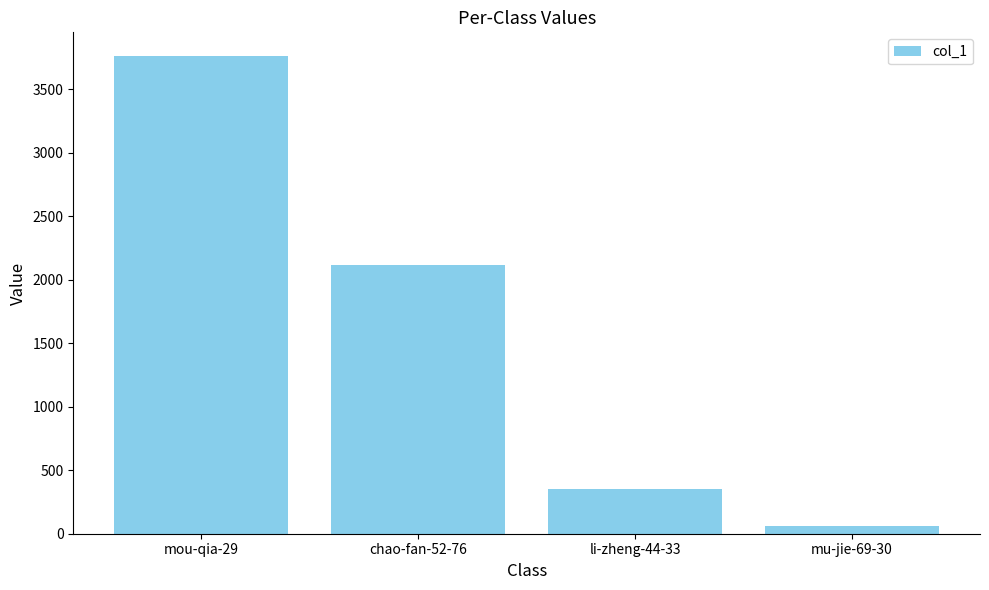

List the labels in order of value, largest first.

mou-qia-29, chao-fan-52-76, li-zheng-44-33, mu-jie-69-30